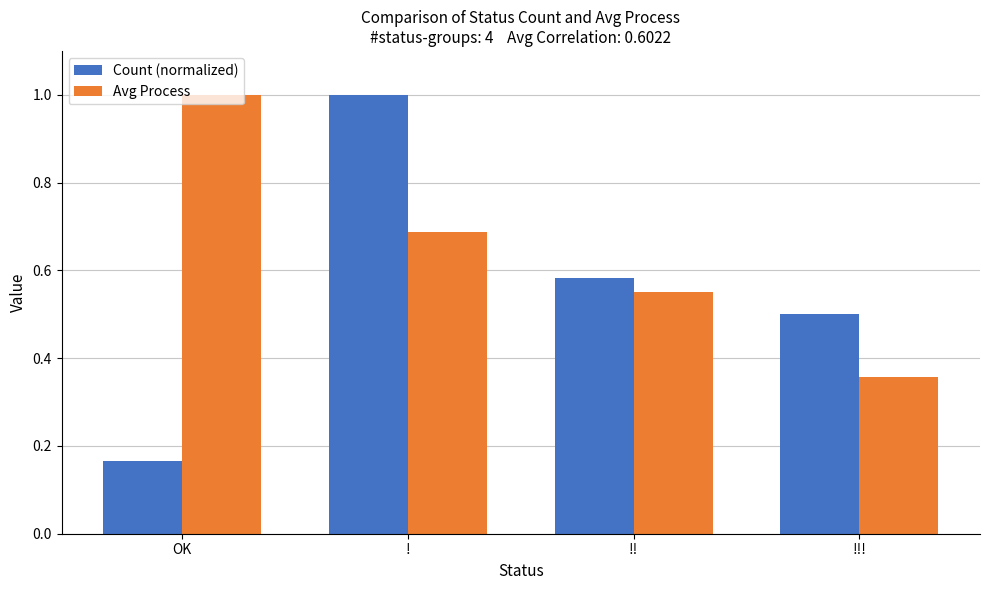

What is the sum of the Avg Process values at OK and !?

1.7